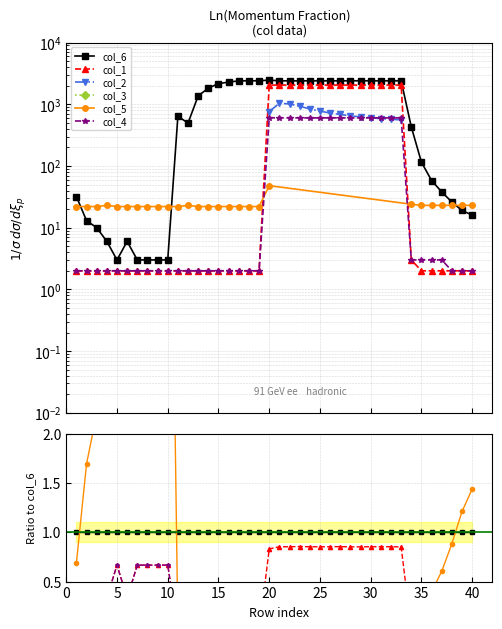

Between 30 and 30, which series saw the biggest shift?

col_5